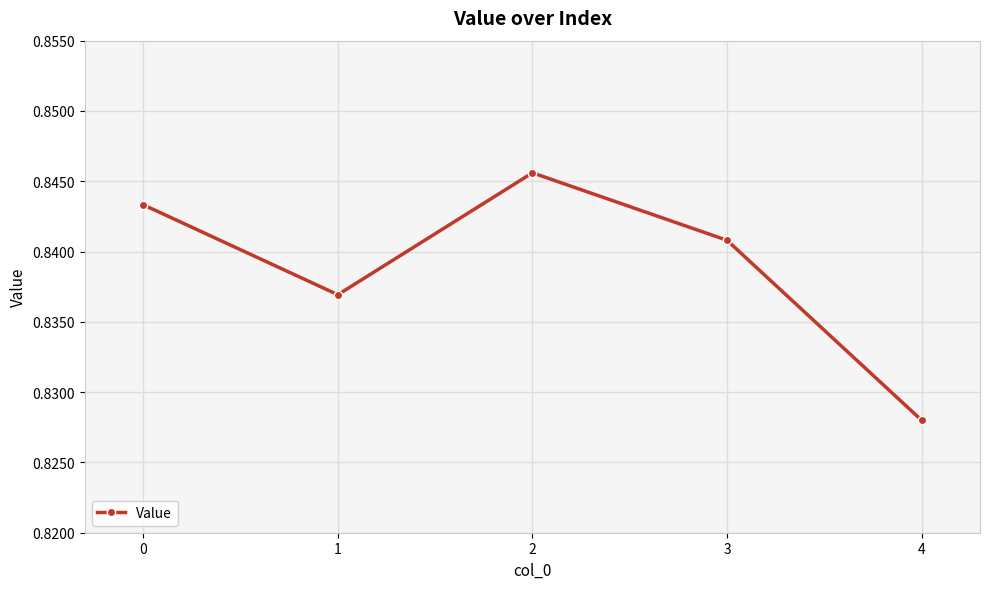

At which category does the chart reach its minimum across all series?

4